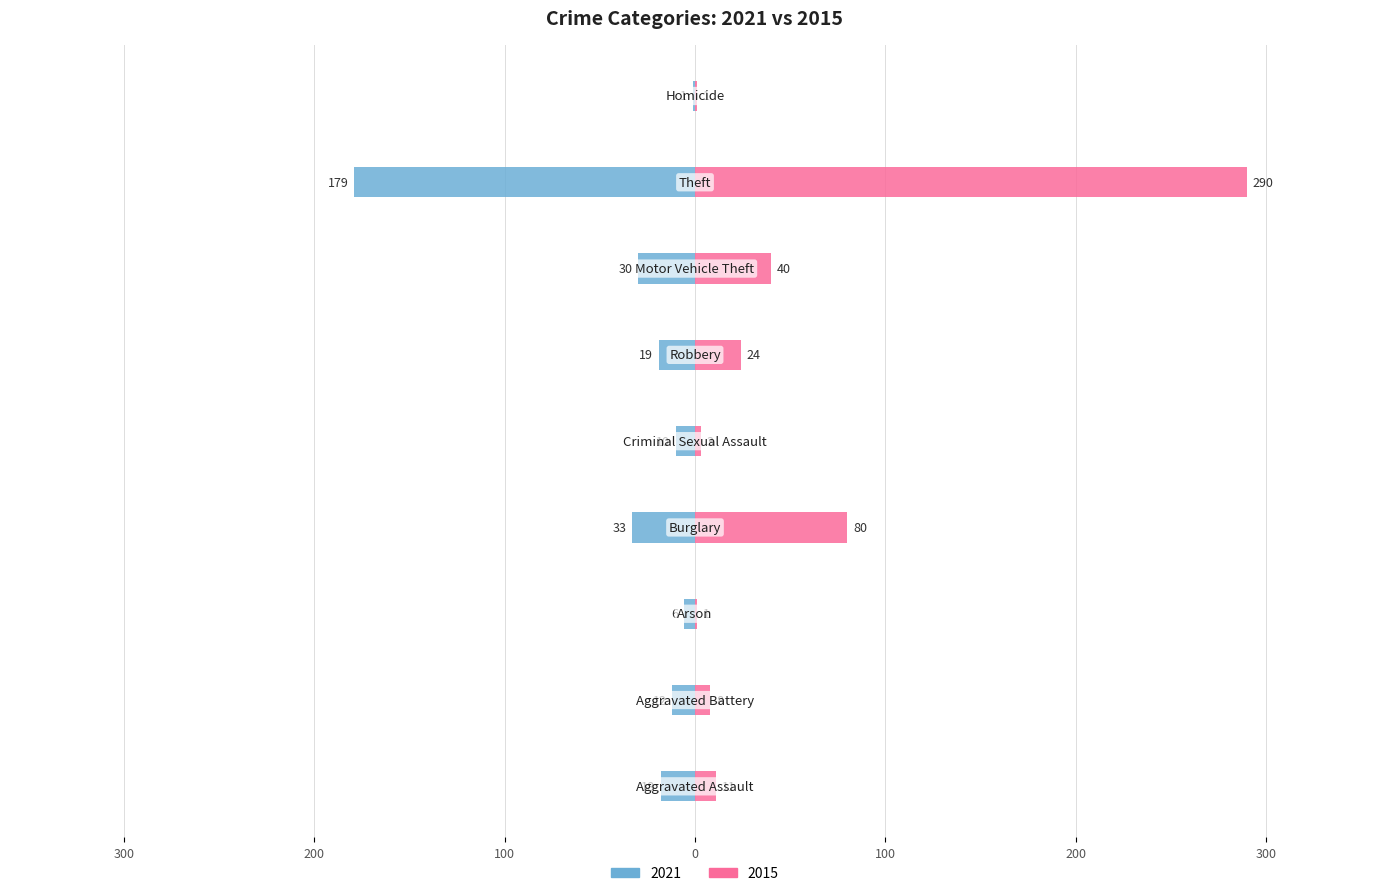

What is the difference between the 2015 values at Arson and Motor Vehicle Theft?

39